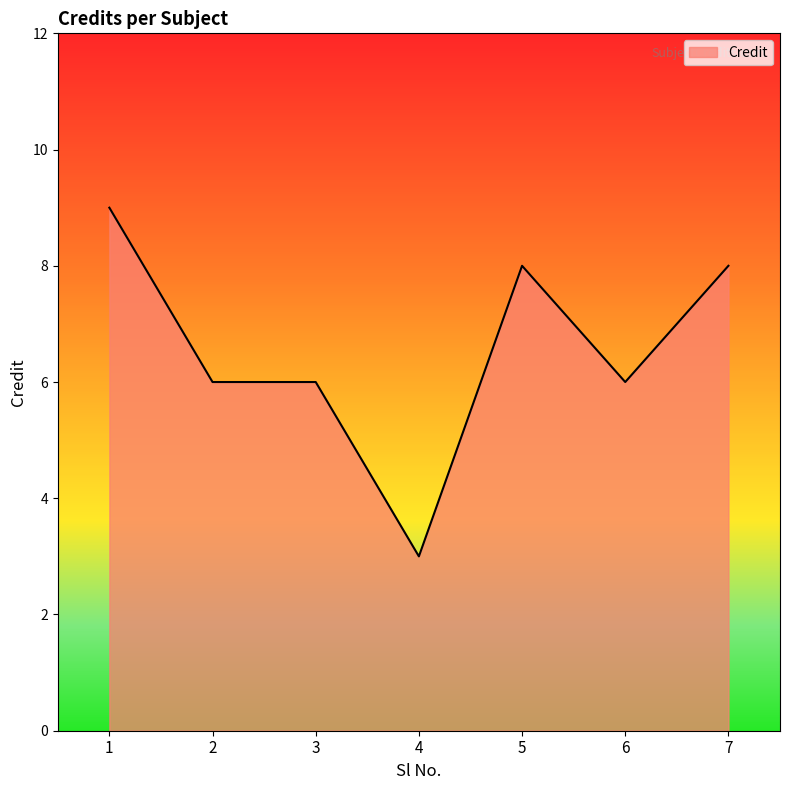

Count the number of categories in the chart.

7